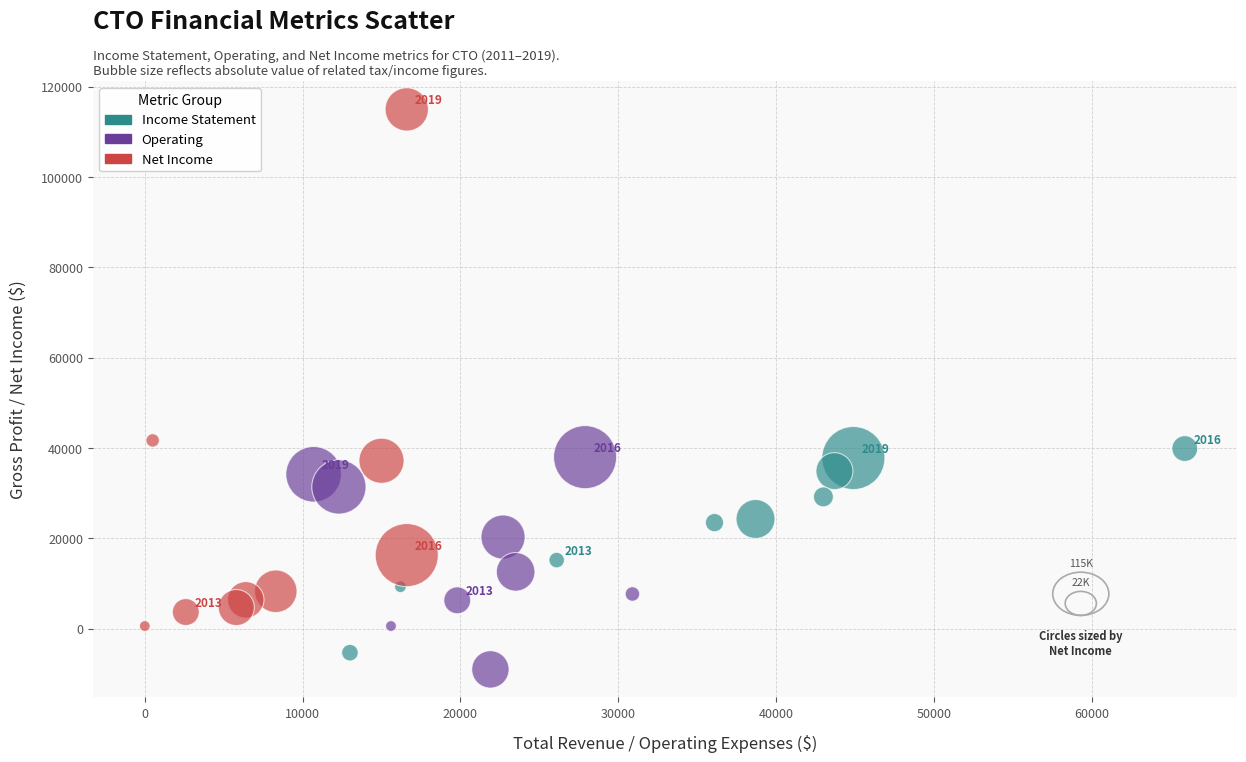

What are all the series names shown in the legend?

Income Statement, Operating, Net Income